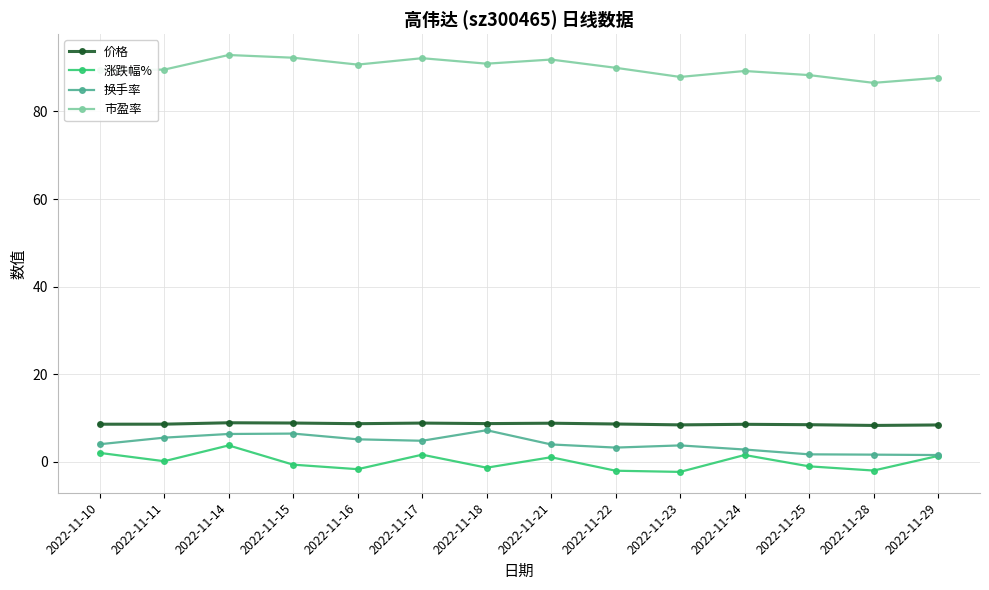

What is the minimum value shown in the chart?

-2.3